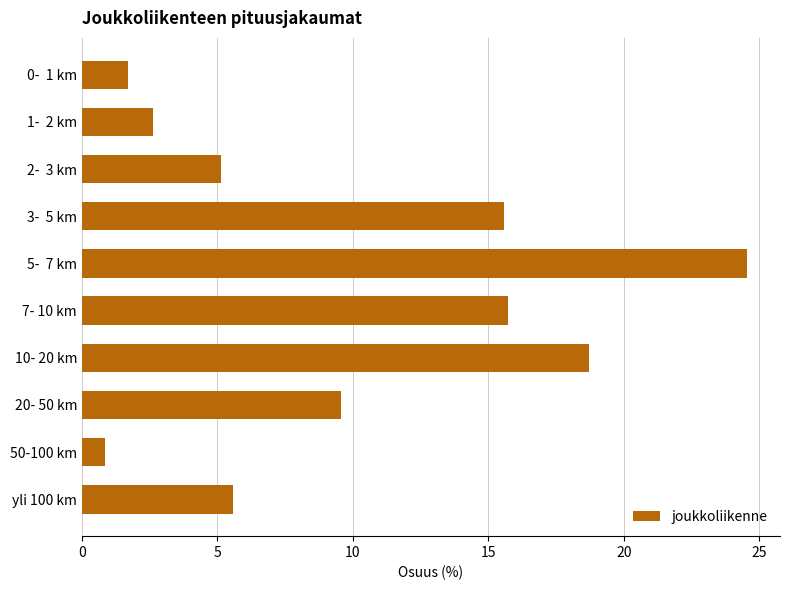

What is the value of the 1st bar from the top?

1.7